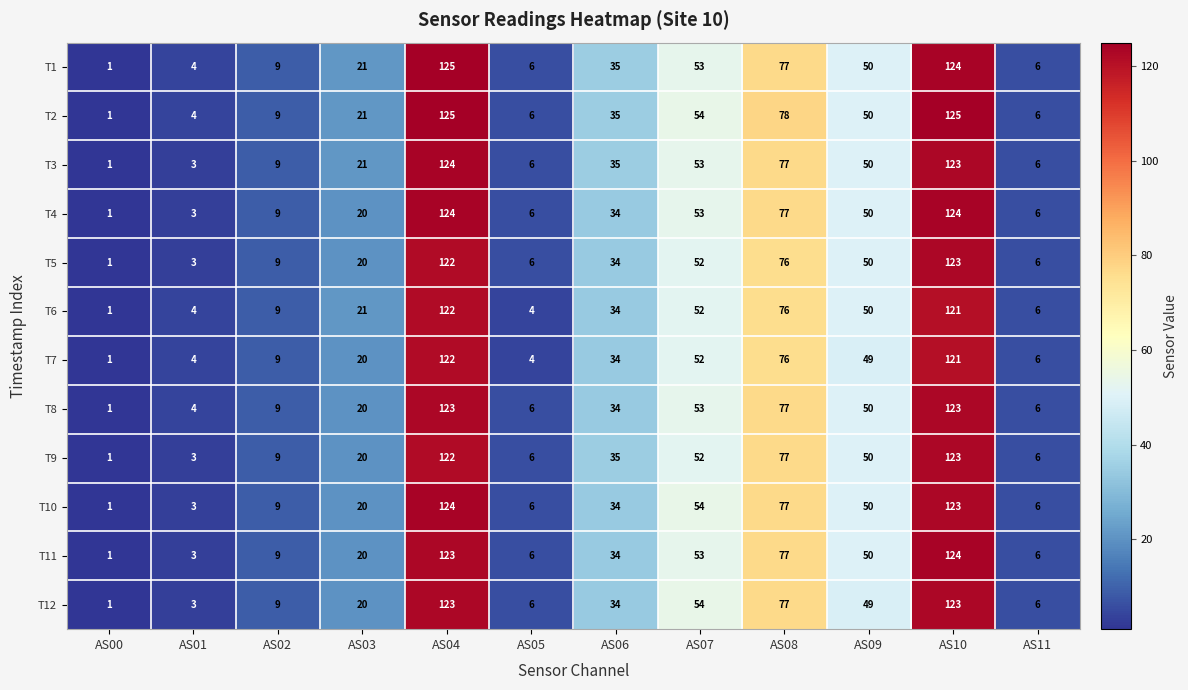

At which label is T9 closest to 62?

AS07